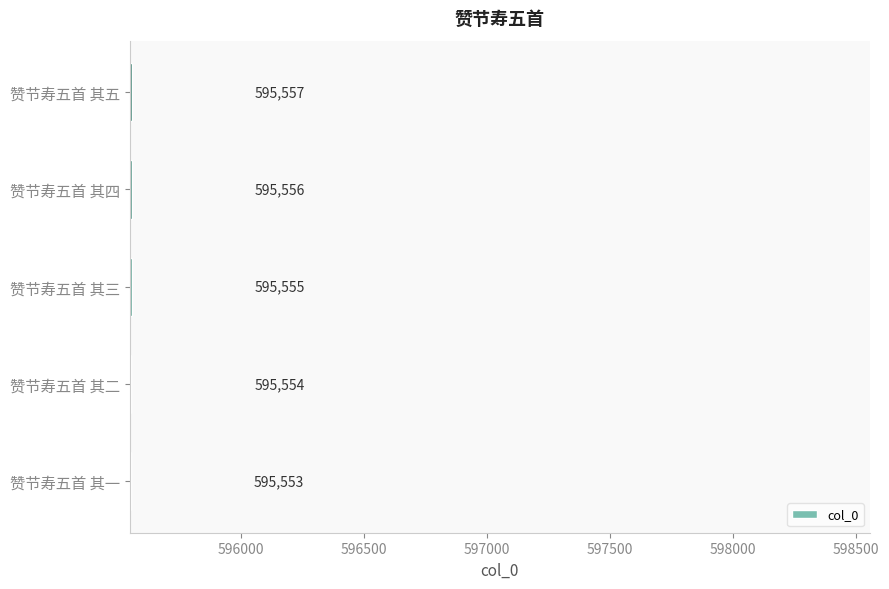

Count the number of data series in this chart.

1